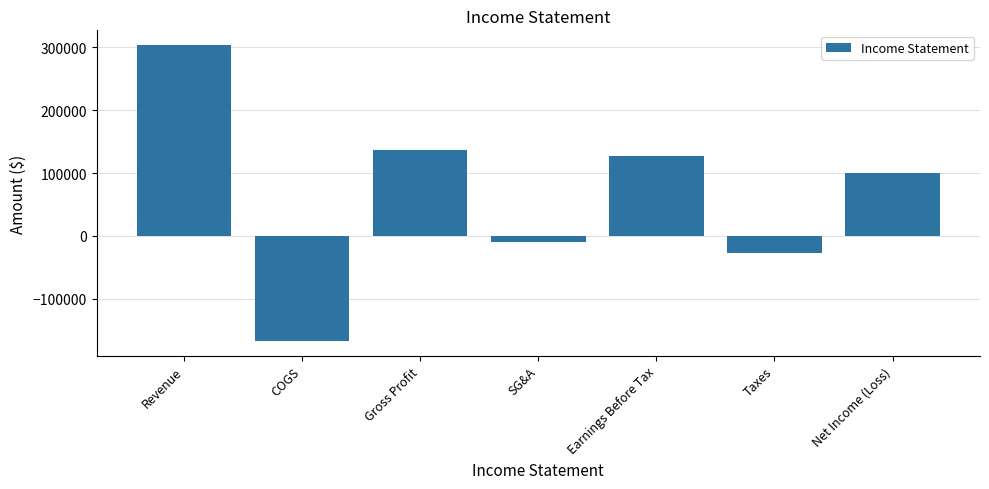

What position from the left is Taxes?

6